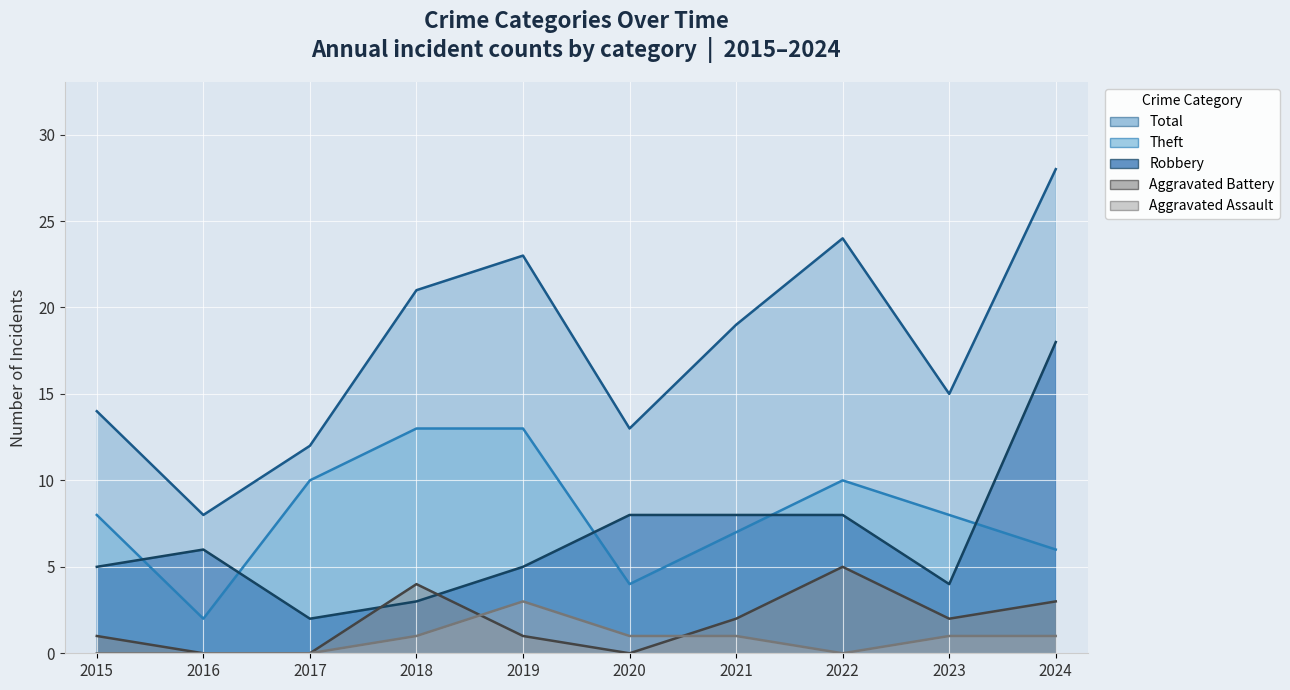

Is it true that Total equals 28 at 2024?

True